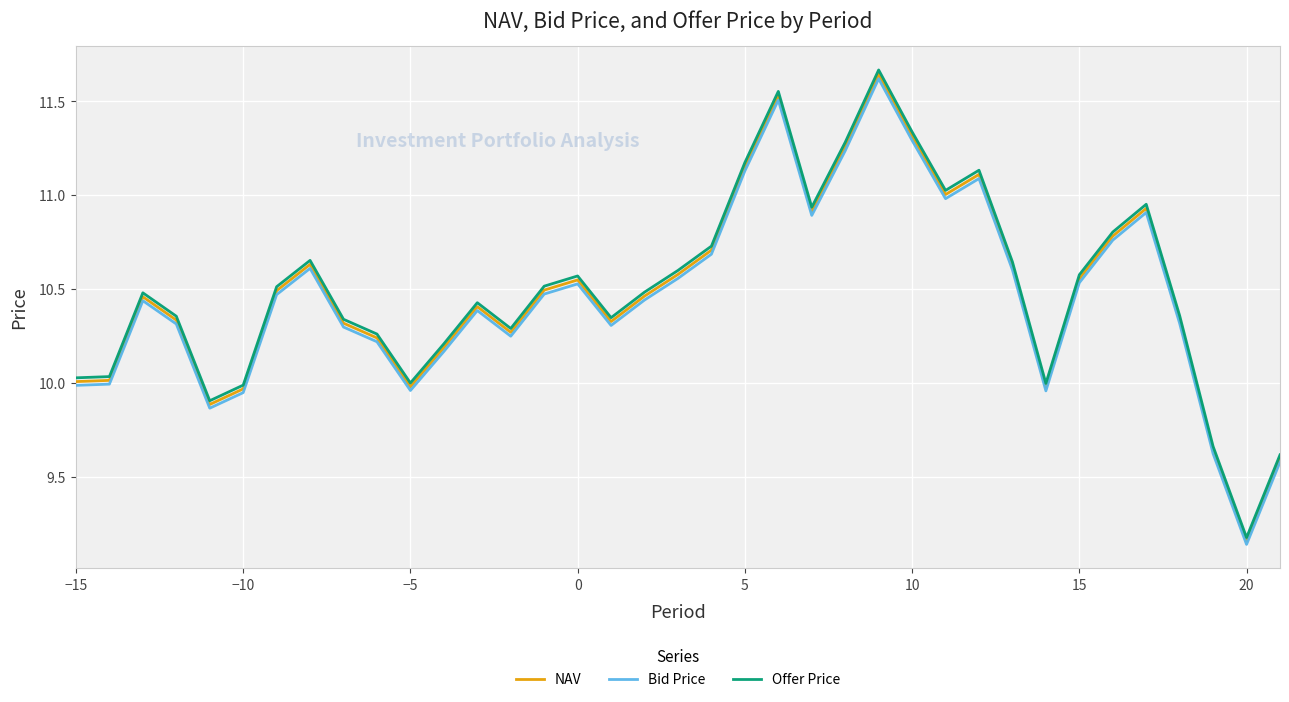

Which series has the largest range (max minus min)?

Offer Price